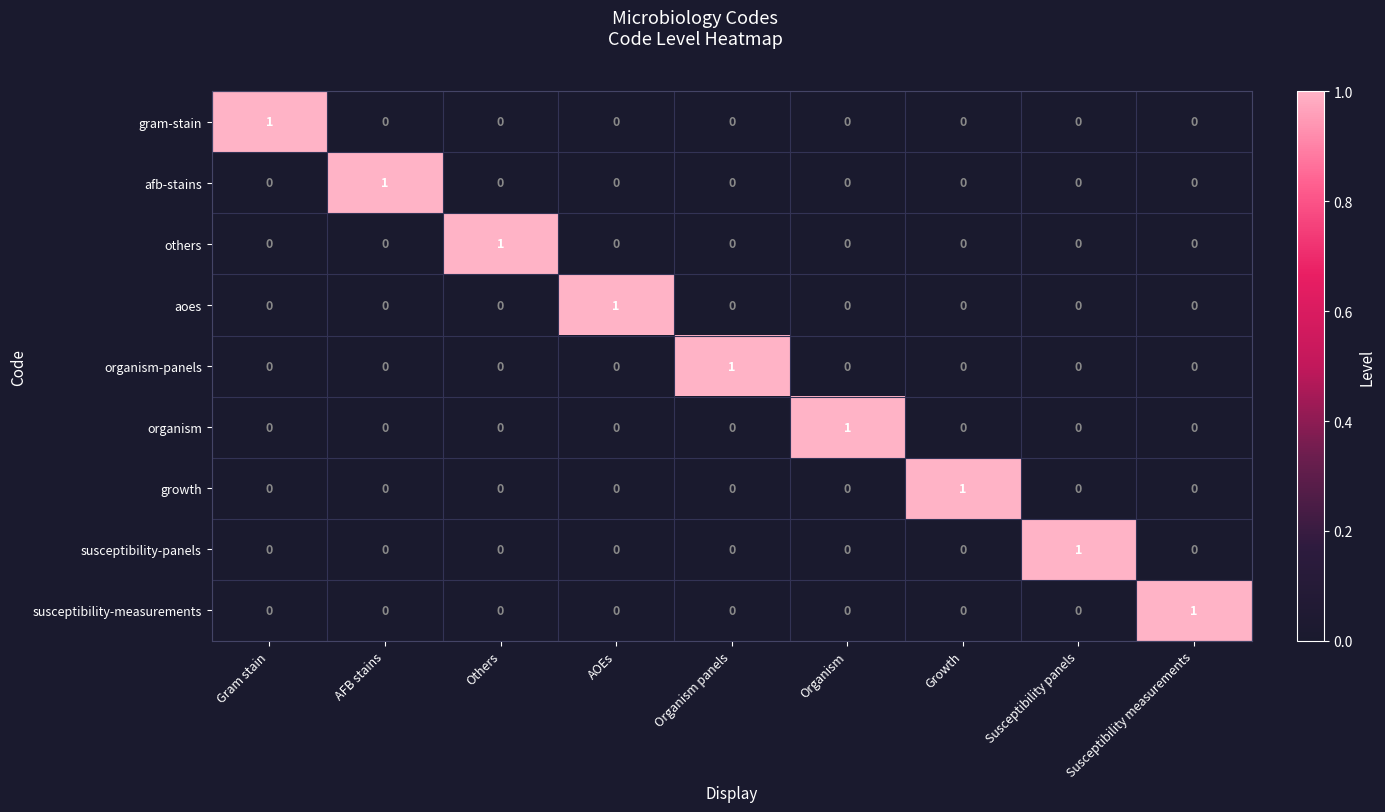

The organism series shows 0 at AOEs. True or false?

True